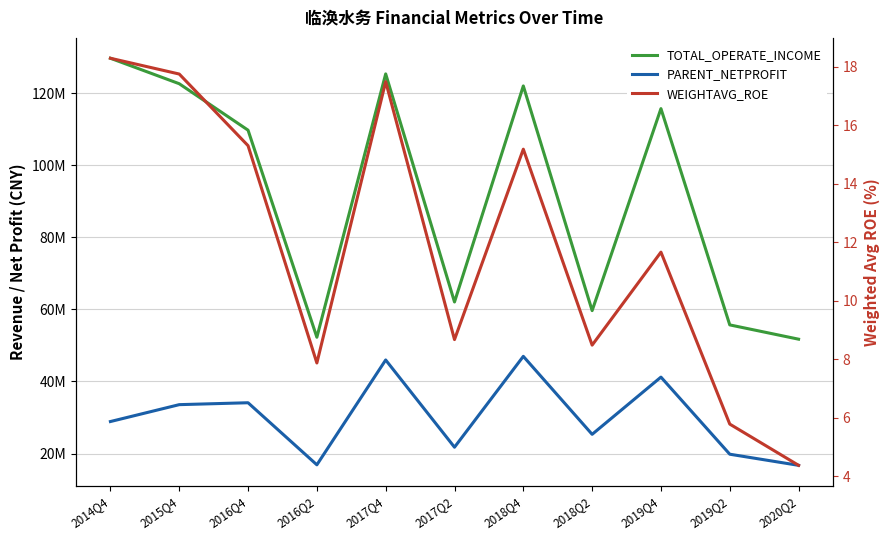

What is the difference between the maximum and second lowest values in the PARENT_NETPROFIT series?

30123552.0